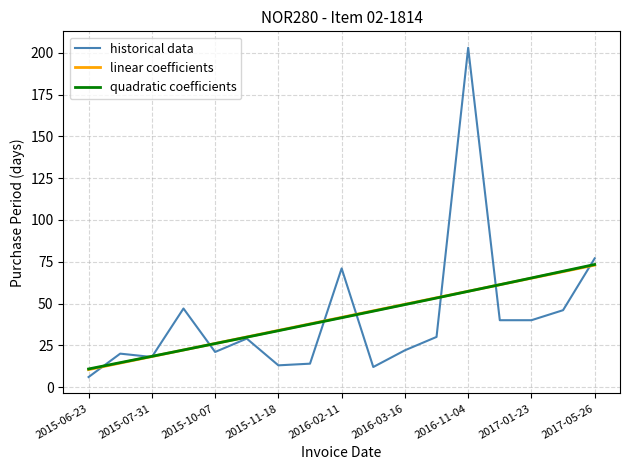

What position from the right is 2017-05-26?

1